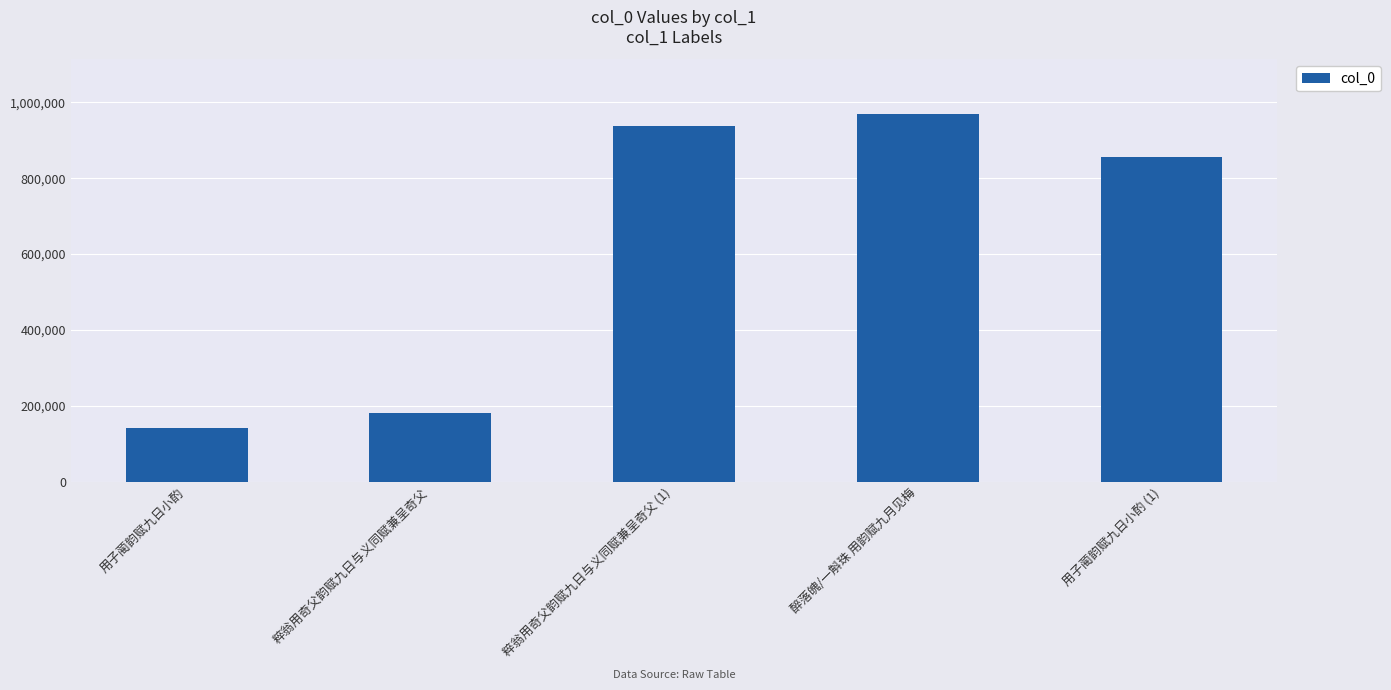

What is the ratio of the value at 粹翁用奇父韵赋九日与义同赋兼呈奇父 (1) to the value at 粹翁用奇父韵赋九日与义同赋兼呈奇父?

5.2